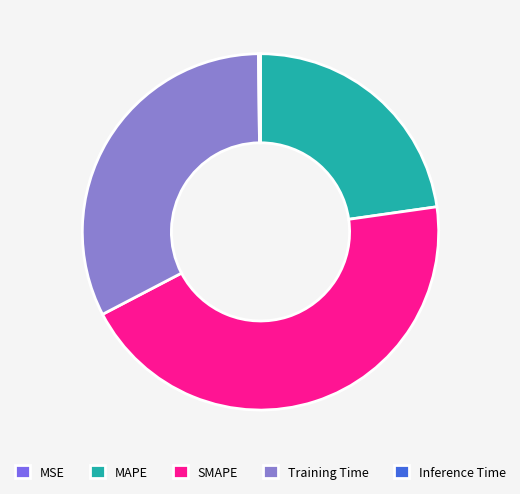

Does Inference Time account for over 50% of the chart?

No